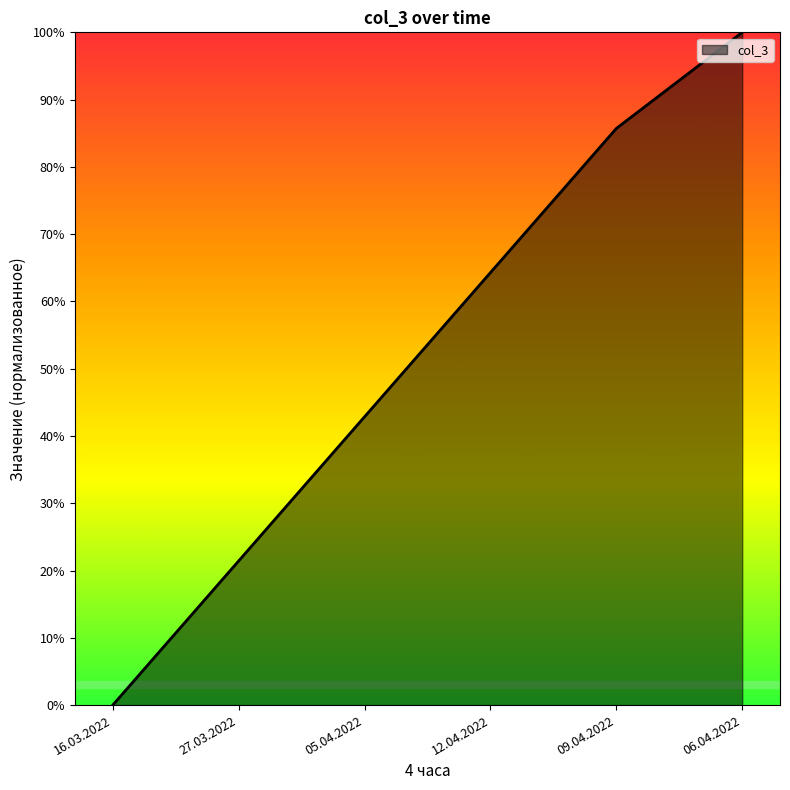

Is this an area chart (filled region under the line)?

Yes